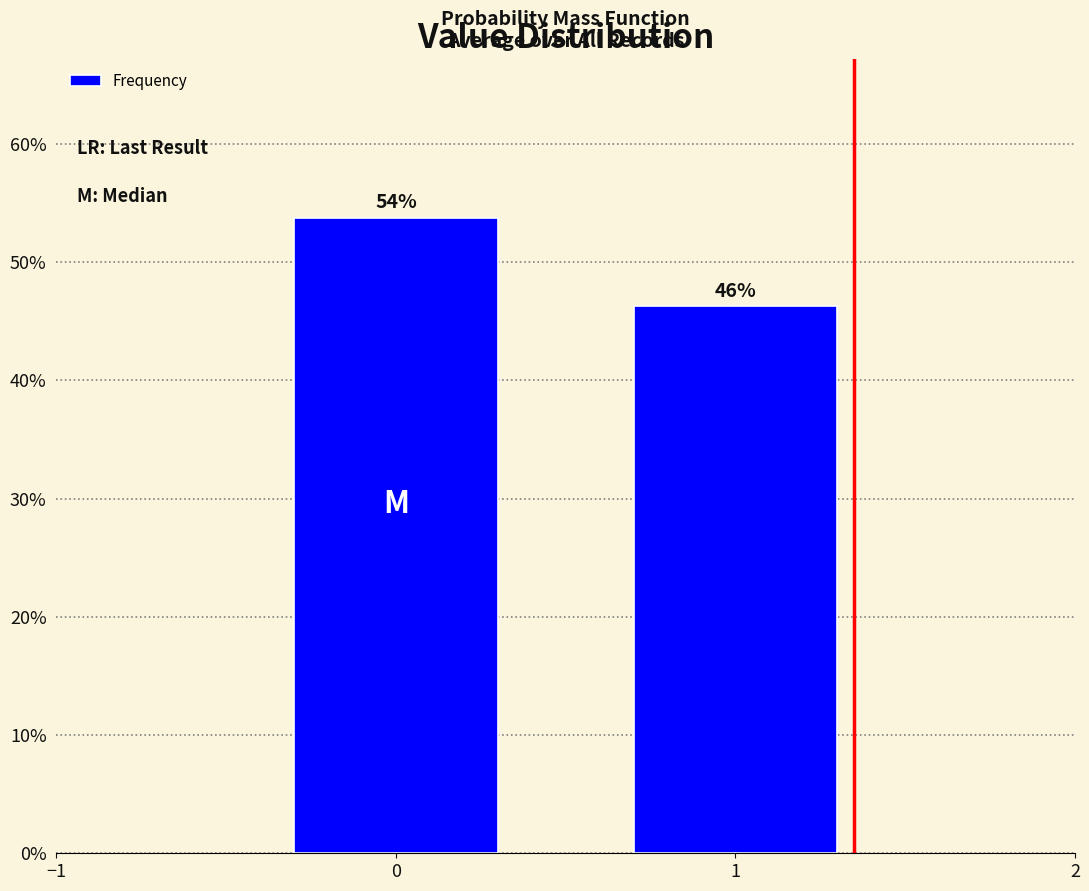

What is the approximate value at 0?

53.8